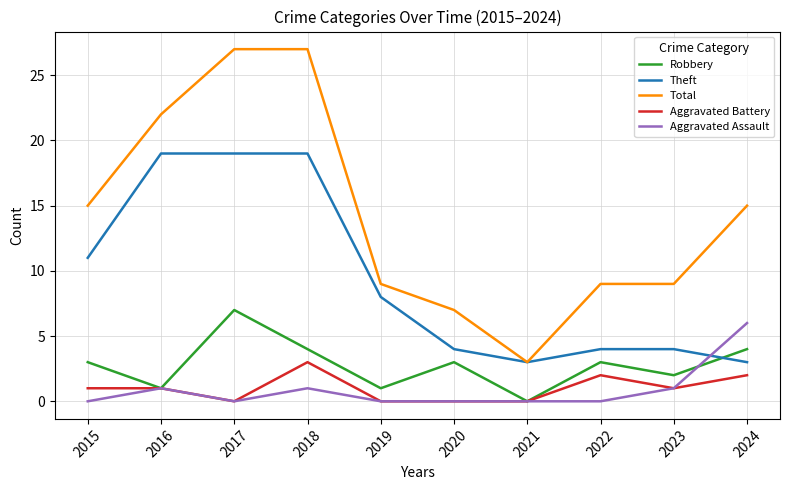

True or false: Aggravated Battery and Total cross at least once.

False